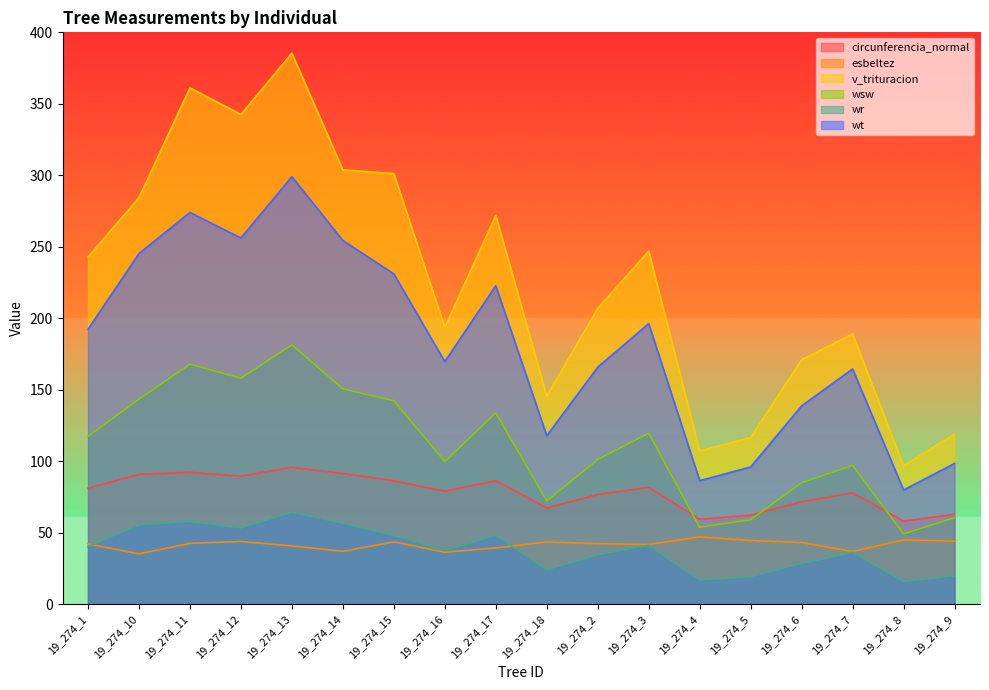

True or false: esbeltez has a value of 42.1 at 19_274_1.

True